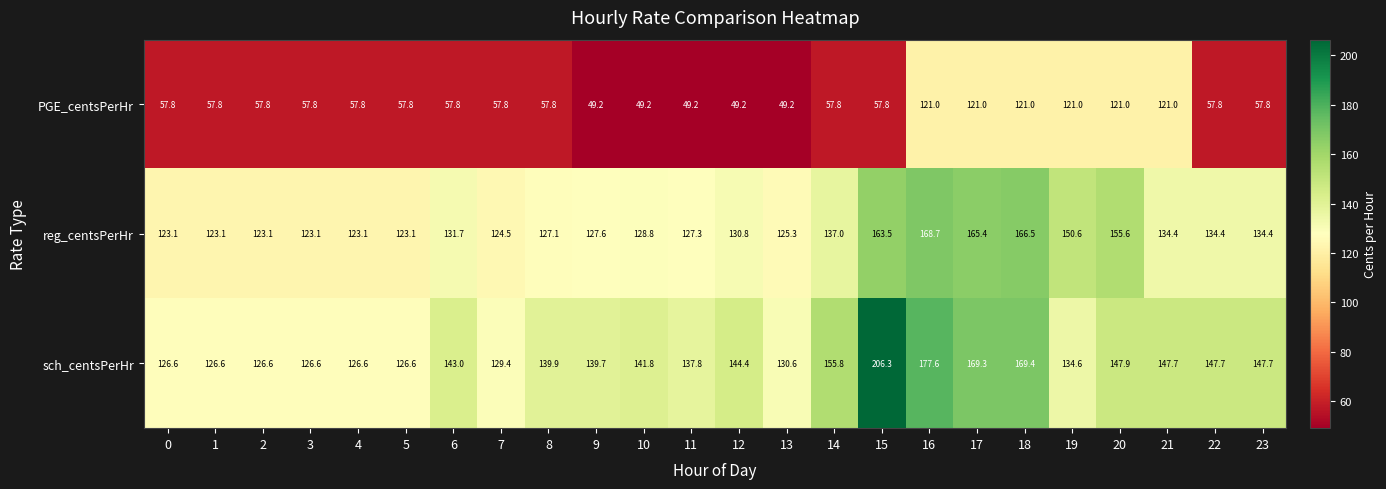

What is the difference between the PGE_centsPerHr values at 2 and 18?

63.2